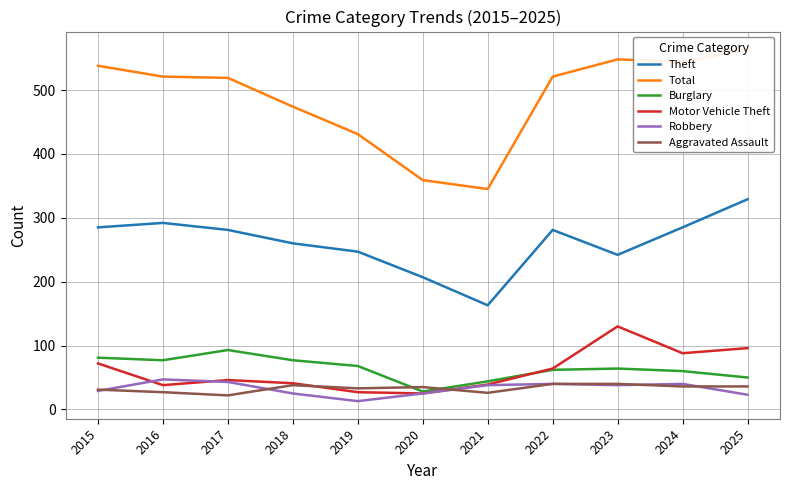

What value does the Aggravated Assault series have at 2018?

38